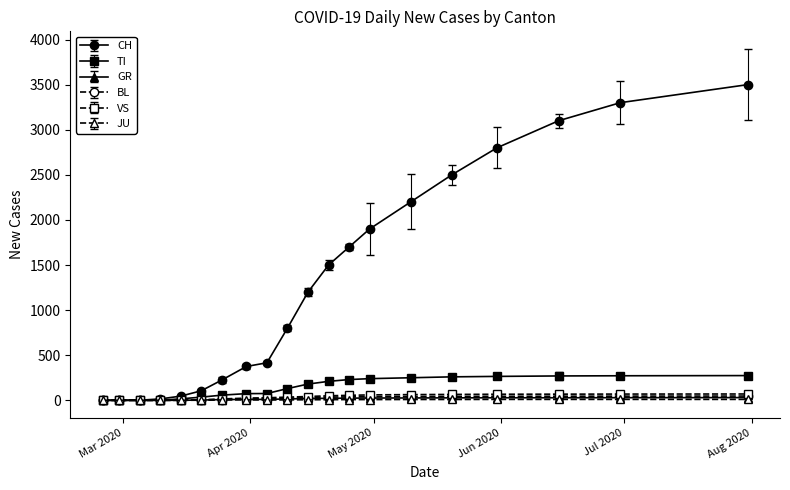

Which series has the widest spread of values?

CH